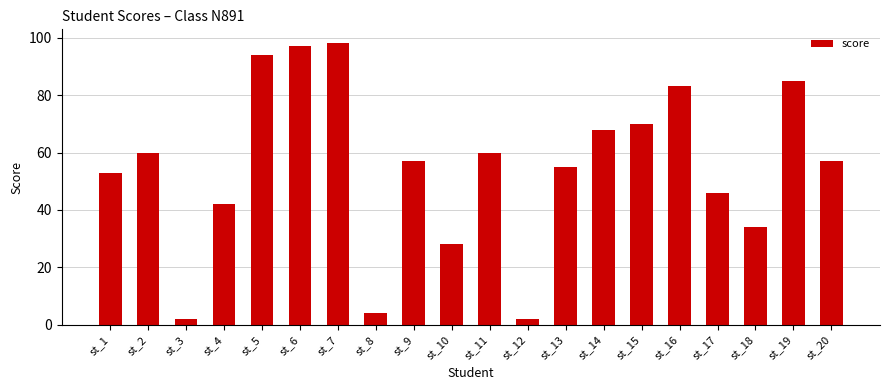

Reading left to right, extract all data points from this chart.

st_1=53	st_2=60	st_3=2	st_4=42	st_5=94	st_6=97	st_7=98	st_8=4	st_9=57	st_10=28	st_11=60	st_12=2	st_13=55	st_14=68	st_15=70	st_16=83	st_17=46	st_18=34	st_19=85	st_20=57